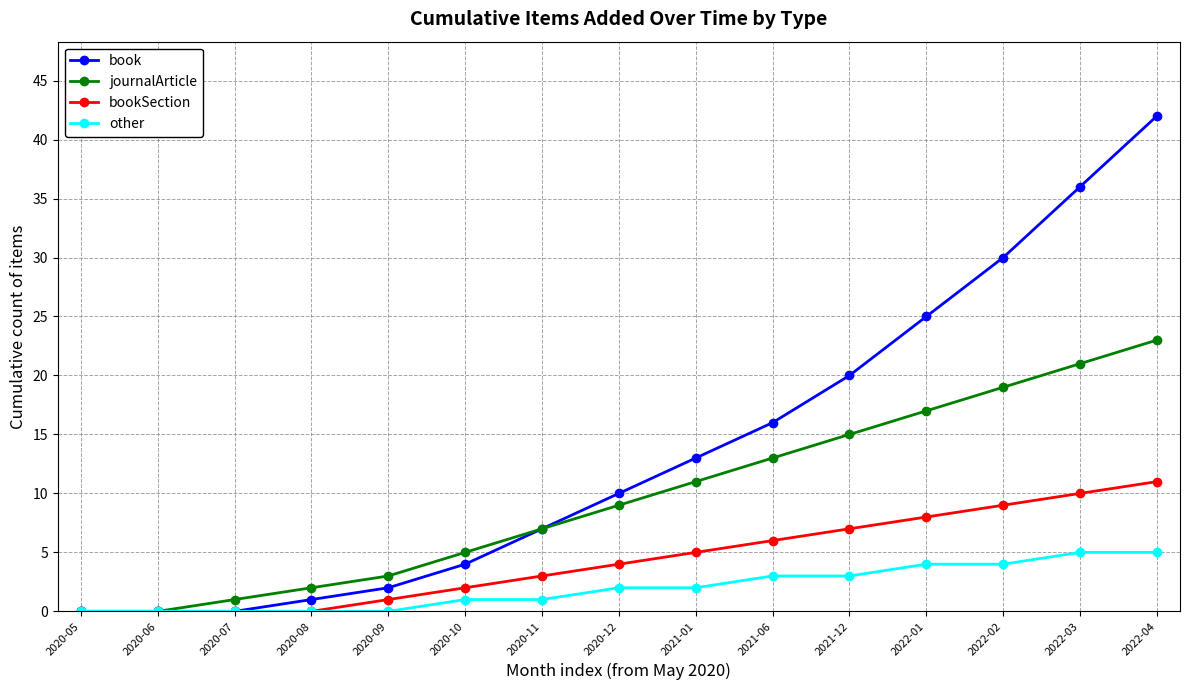

What is the maximum value shown in the chart?

42